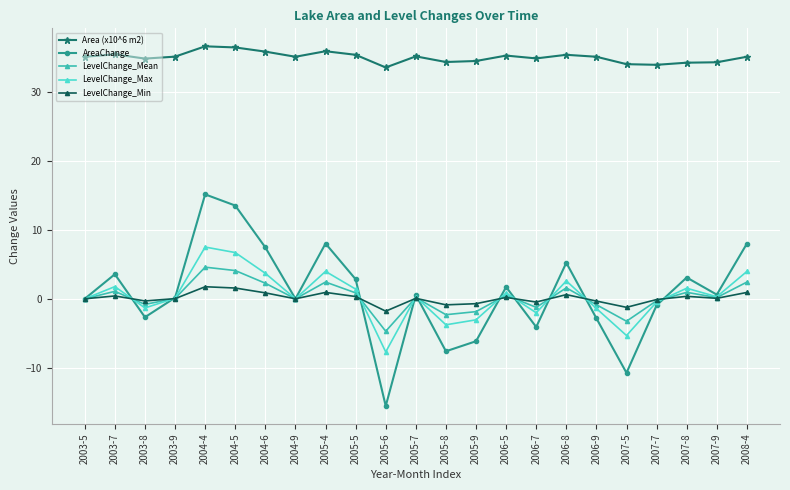

What is the highest value of the AreaChange series?

15.1